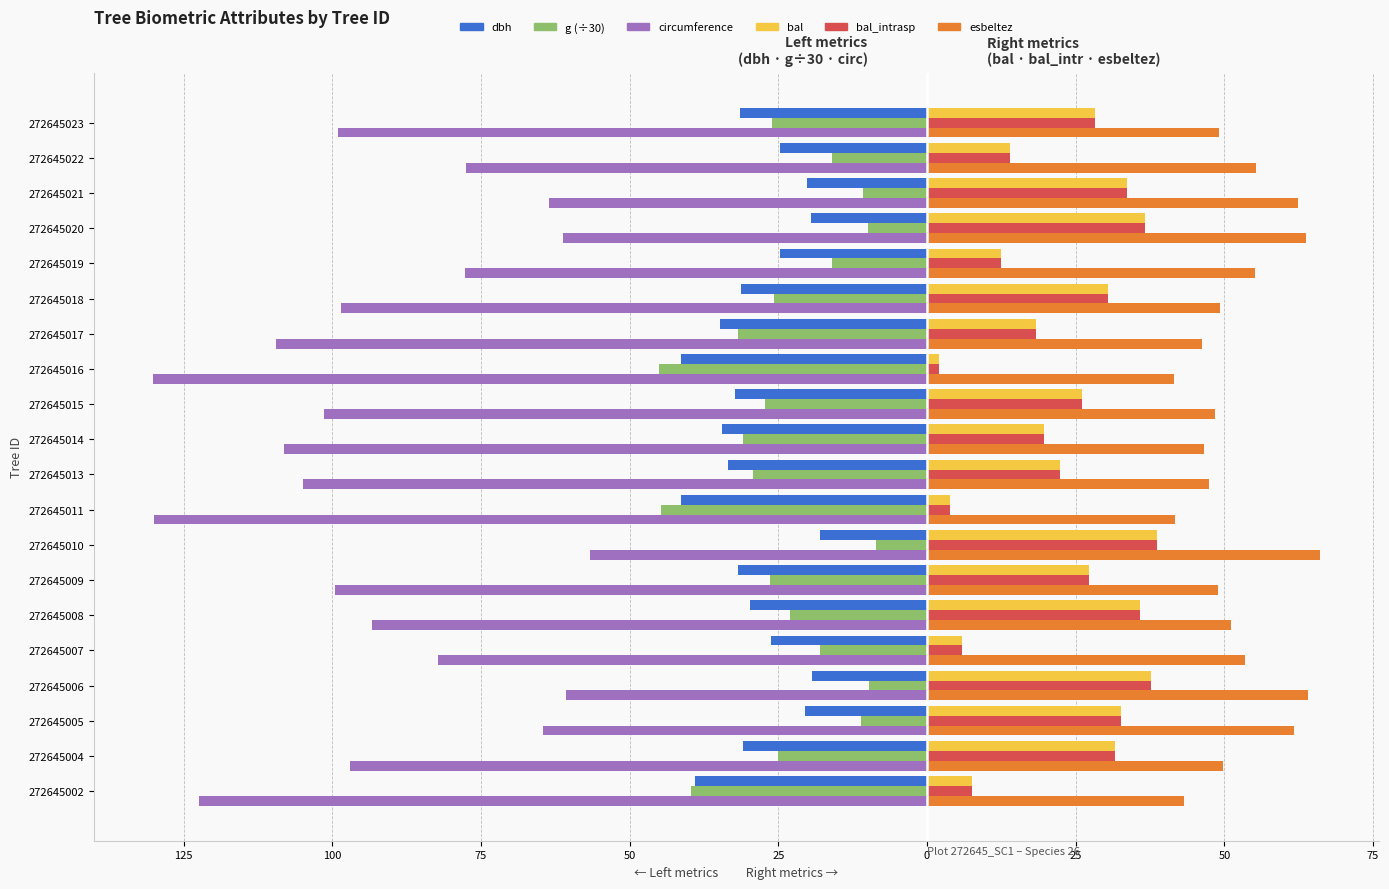

Does the chart contain any negative values?

Yes